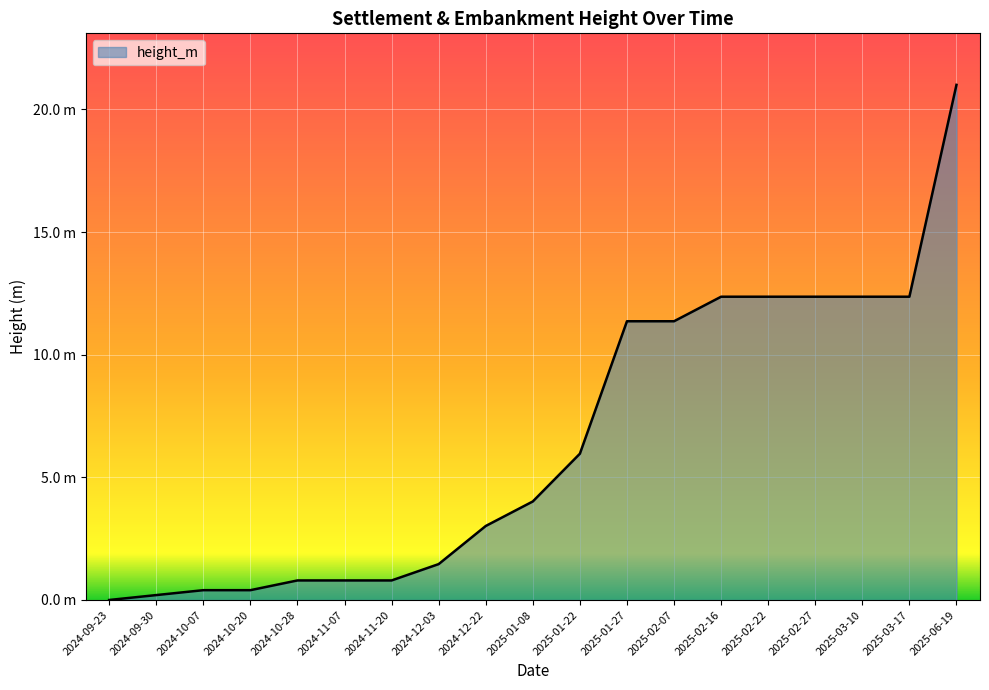

At which label does the data first exceed 4?

2025-01-08